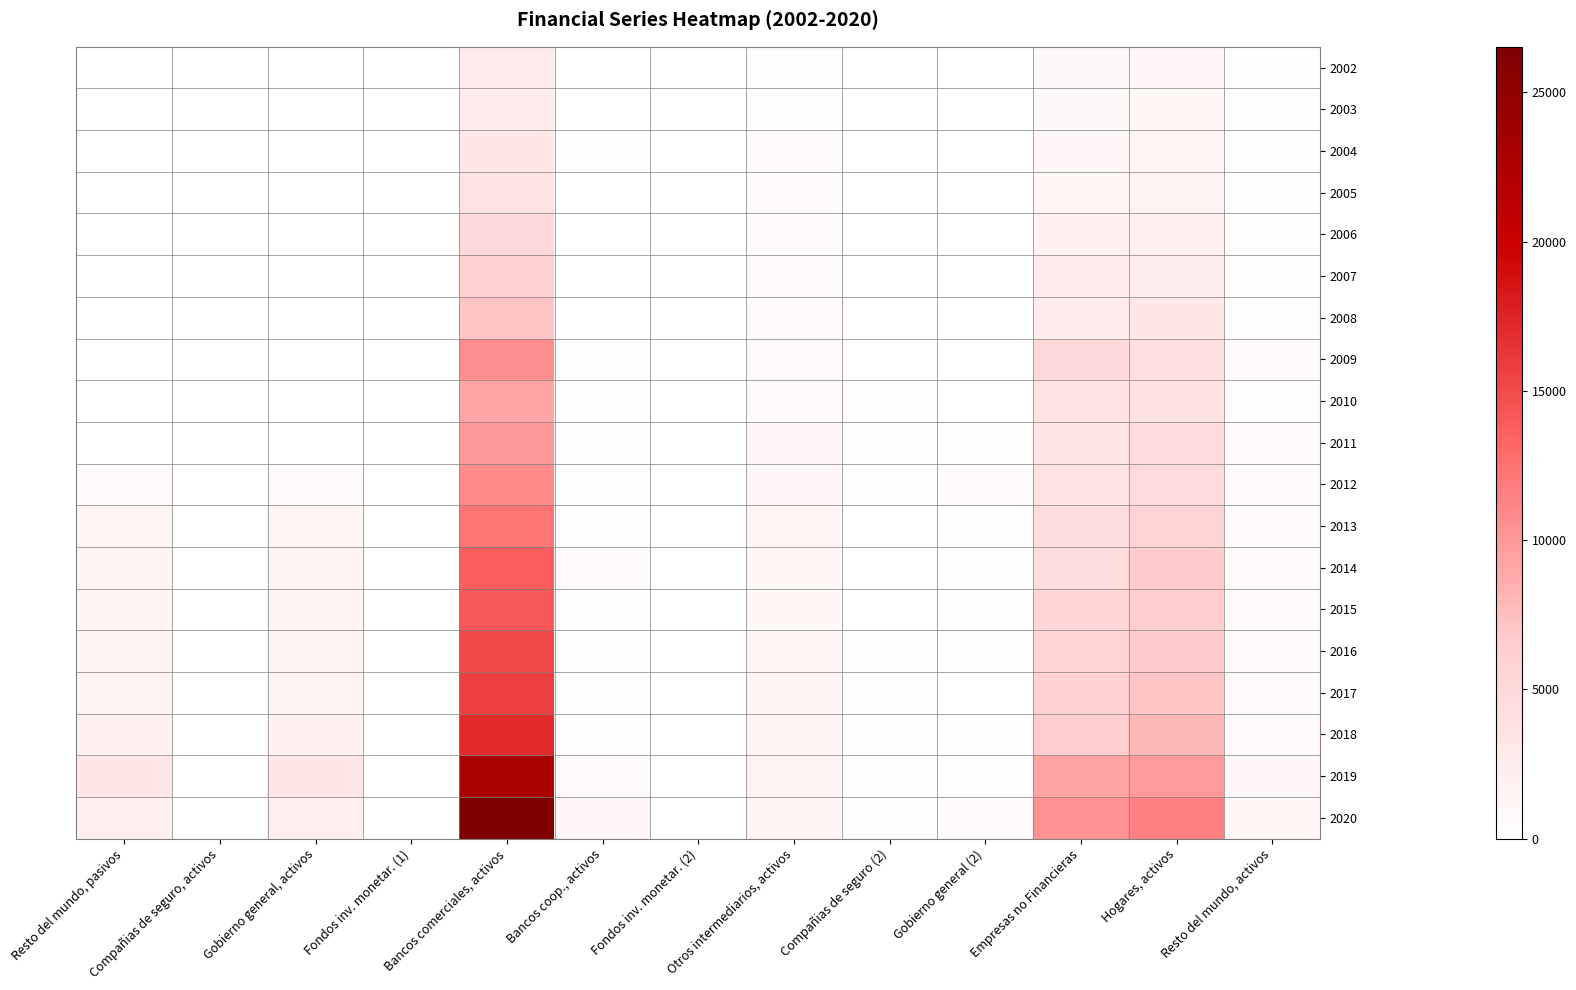

What is the total value across all series at Resto del mundo, pasivos?

15505